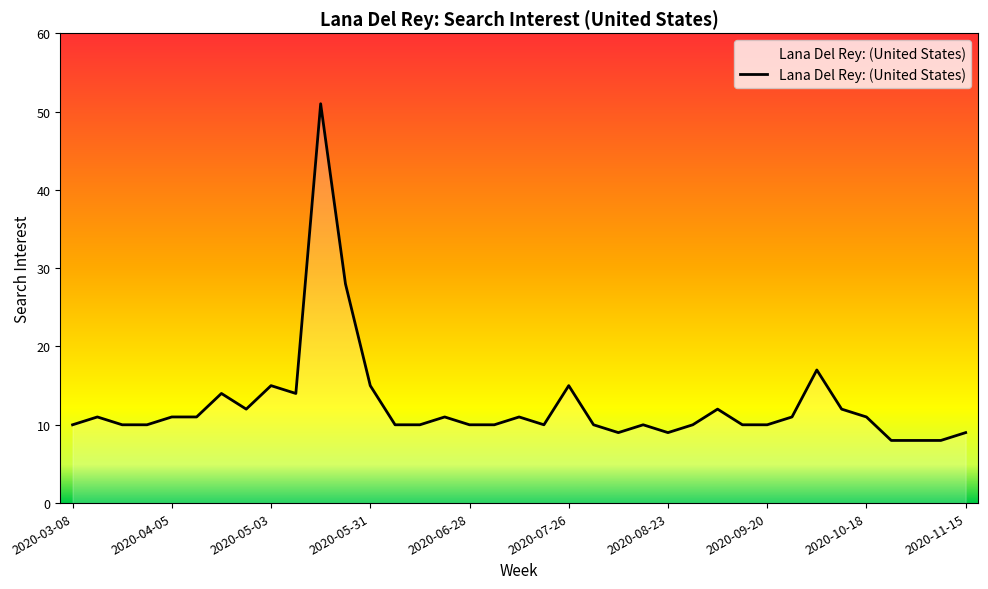

What is the smallest value displayed?

8